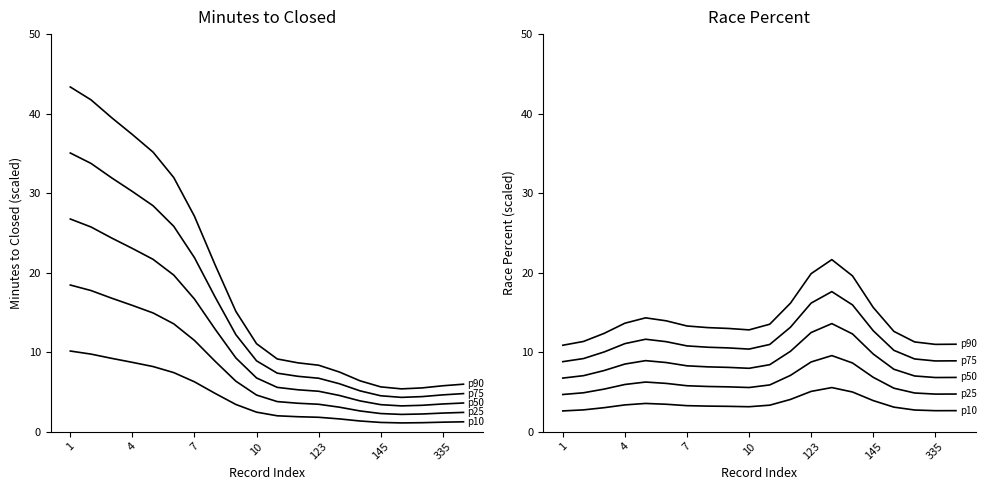

True or false: p90 and p25 cross at least once.

False